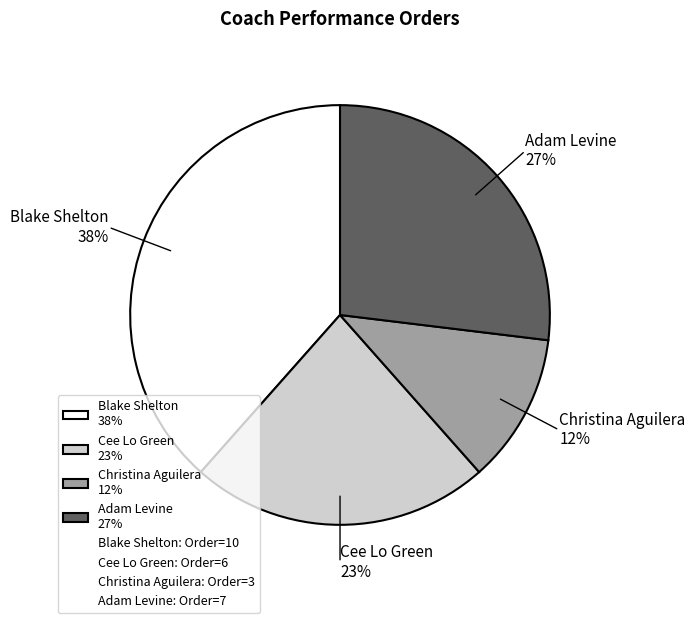

Is the sum of Christina Aguilera 12% and Cee Lo Green 23% greater than half?

No